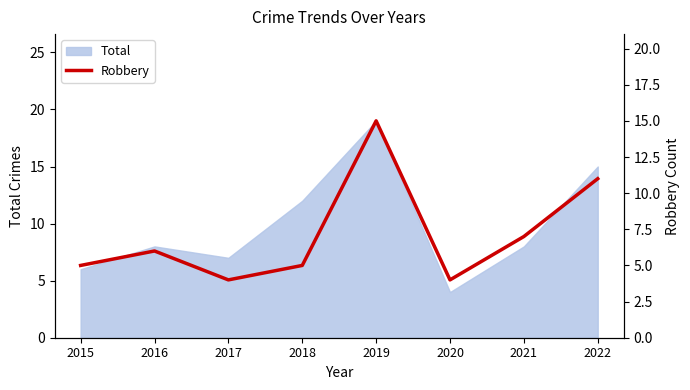

At which label is Total closest to 11?

2018